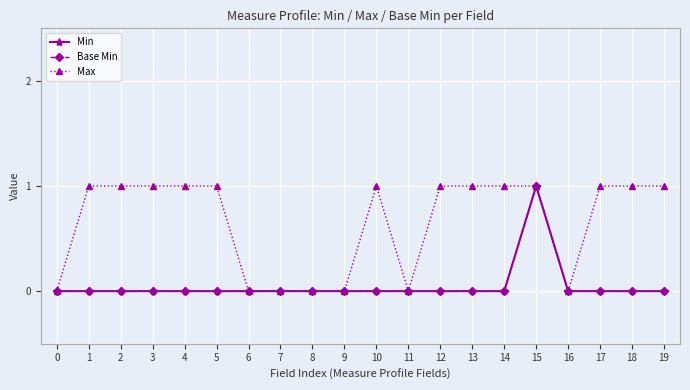

Does the chart display data point markers on the line(s)?

Yes